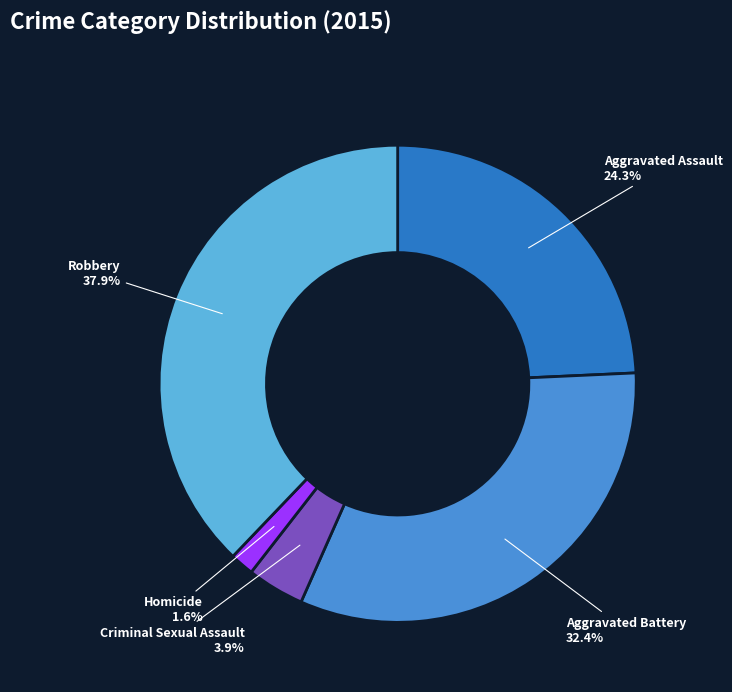

Which has a higher value, Aggravated Battery or Homicide?

Aggravated Battery